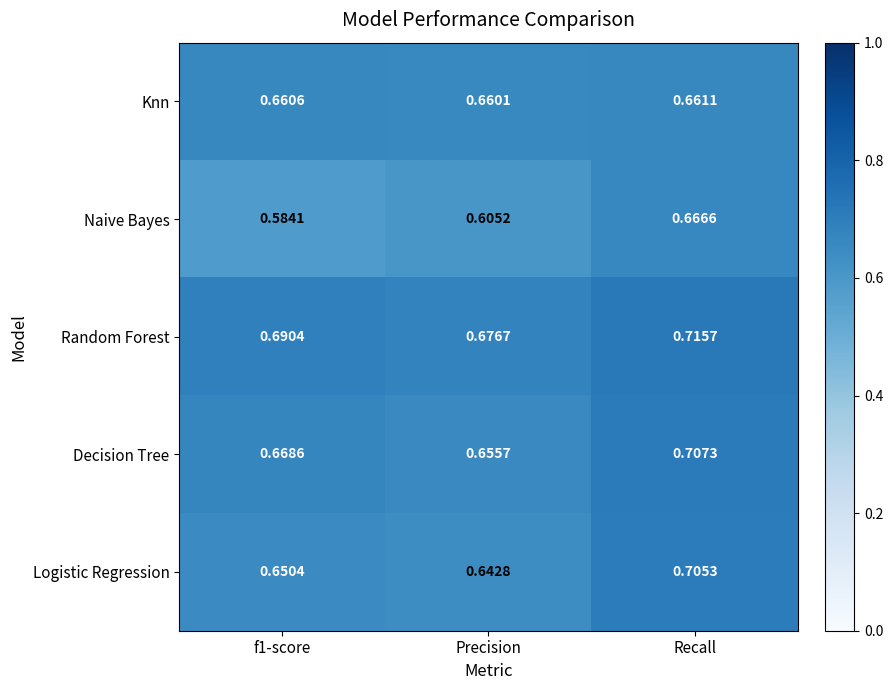

At which label does Random Forest reach its minimum?

Precision